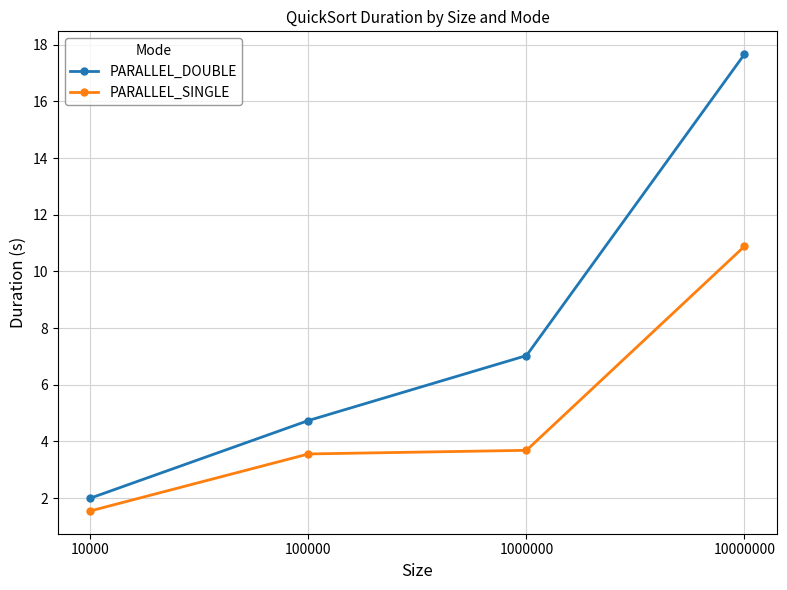

What is the smallest value displayed?

1.5